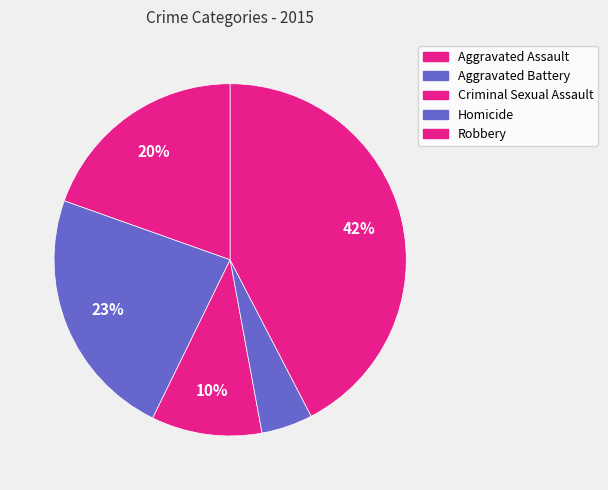

How many segments does this pie chart have?

5